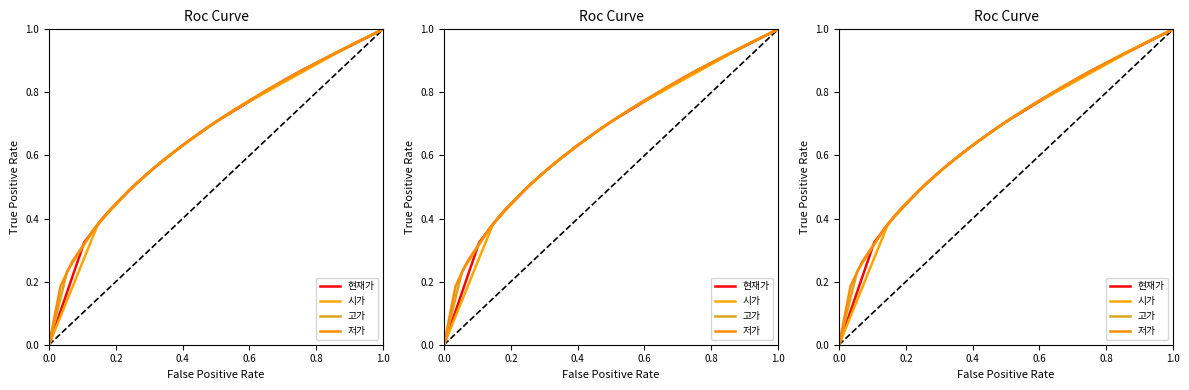

How many positive values does the 저가 series have?

20